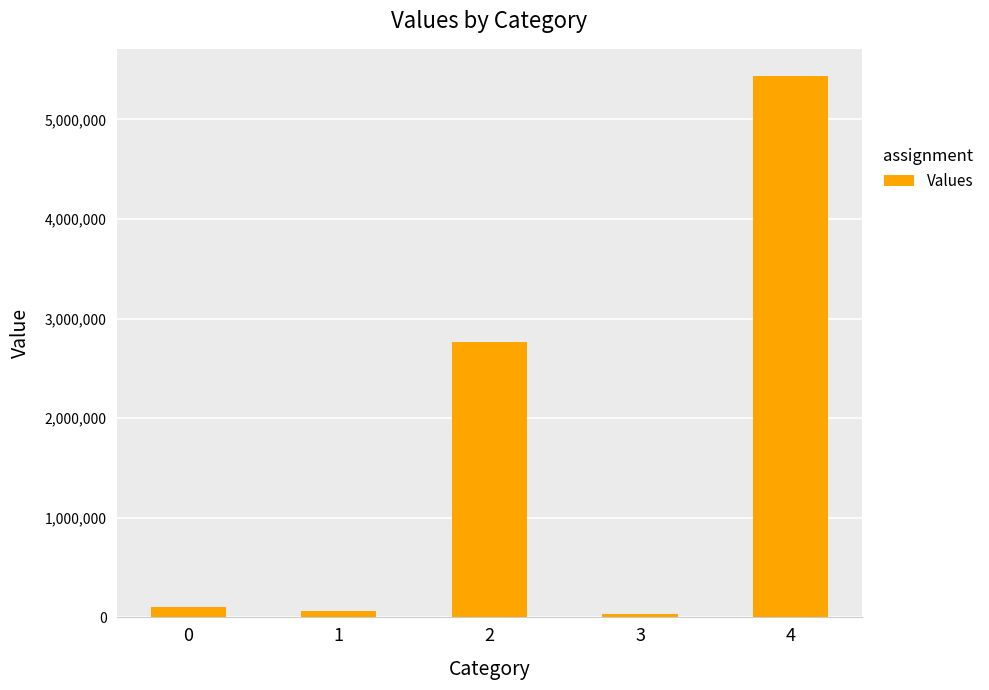

What is the difference between the values at 1 and 0?

34600.5